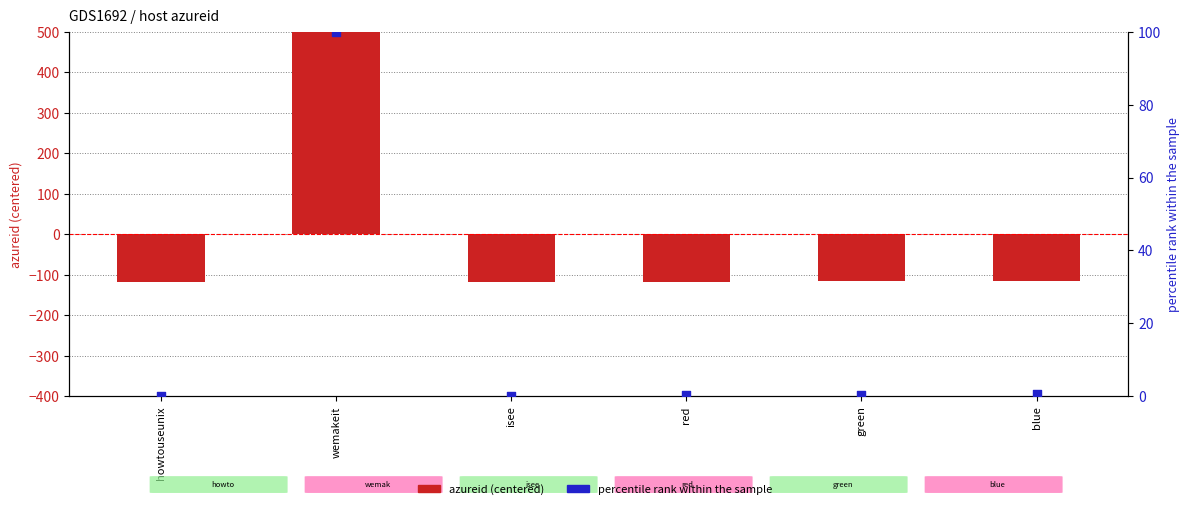

At which category is the sum across all series the highest?

wemakeit